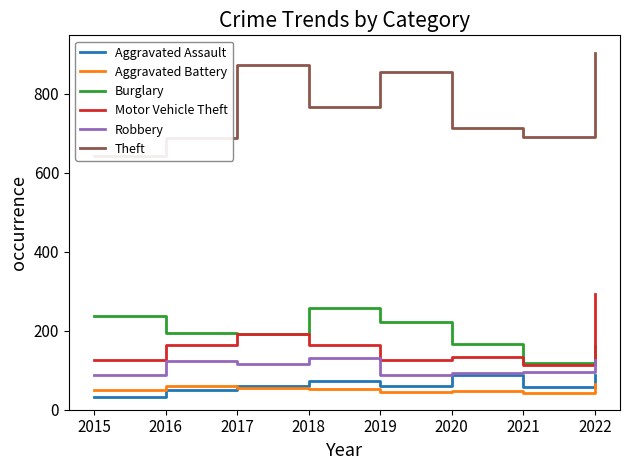

What is the lowest value of the Burglary series?

117